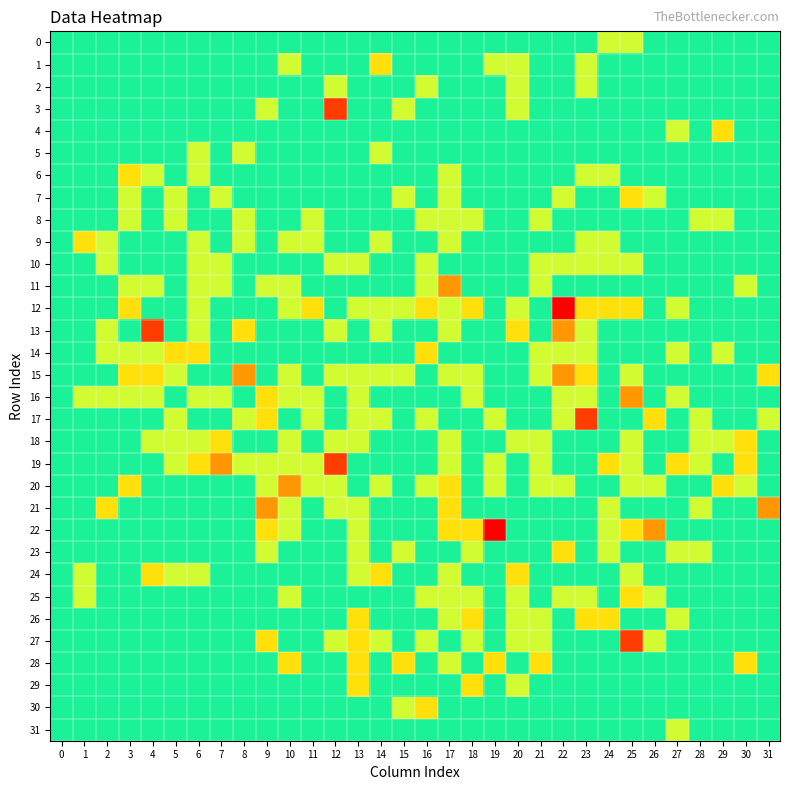

At which category does the chart reach its minimum across all series?

8